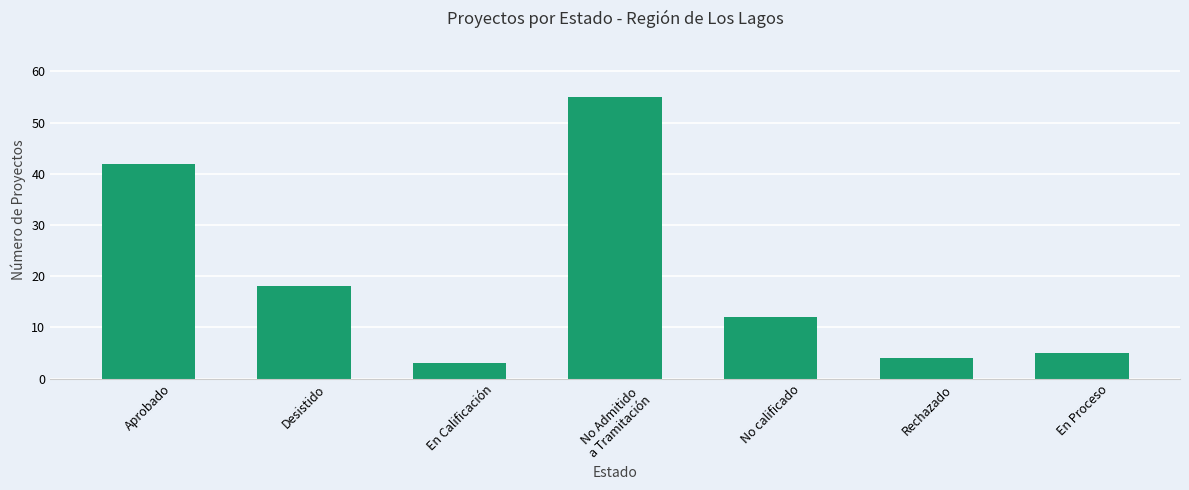

Does the chart contain stacked bars?

No